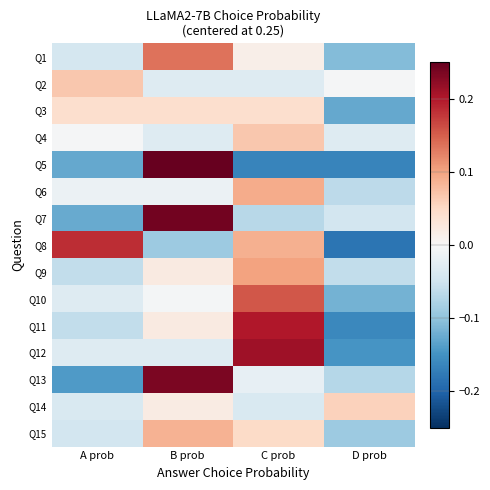

Rank the series at D prob from lowest to highest value.

Q8, Q5, Q11, Q12, Q3, Q10, Q1, Q15, Q13, Q6, Q9, Q7, Q4, Q2, Q14